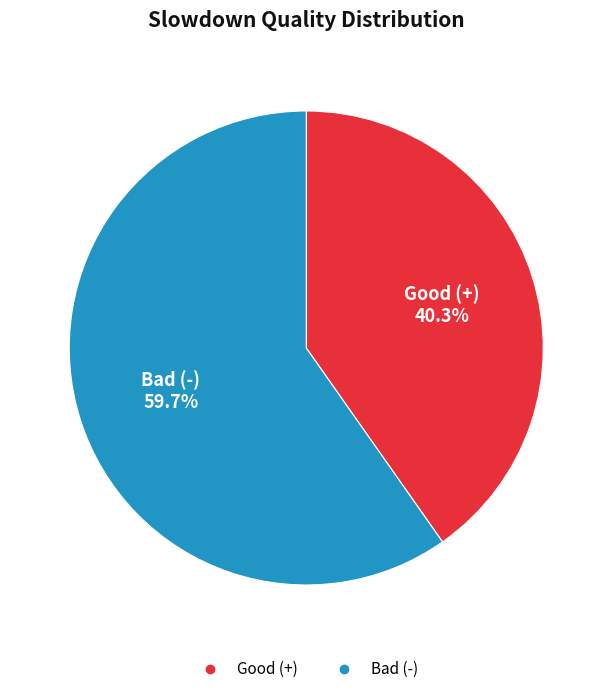

How many slices are in this pie chart?

2